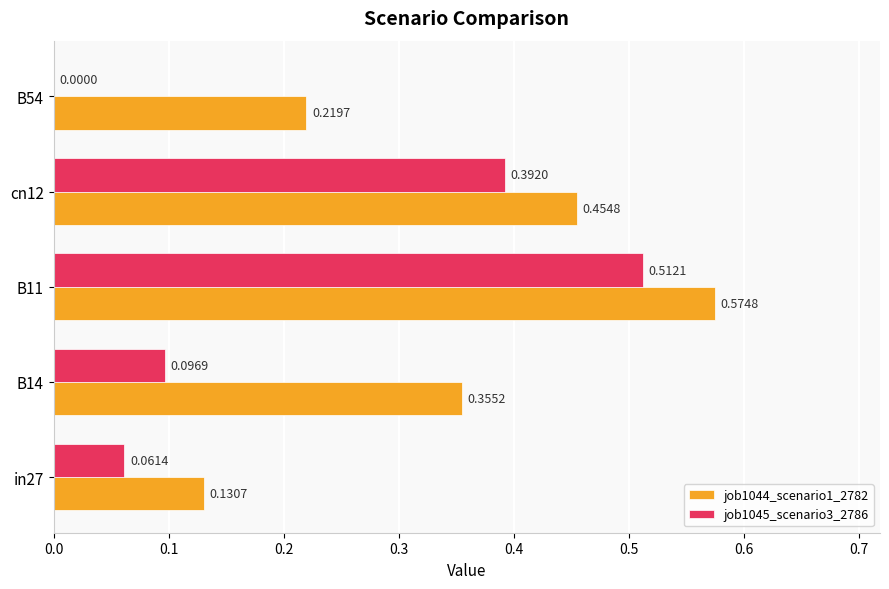

What is the sum of all job1045_scenario3_2786 values?

1.1